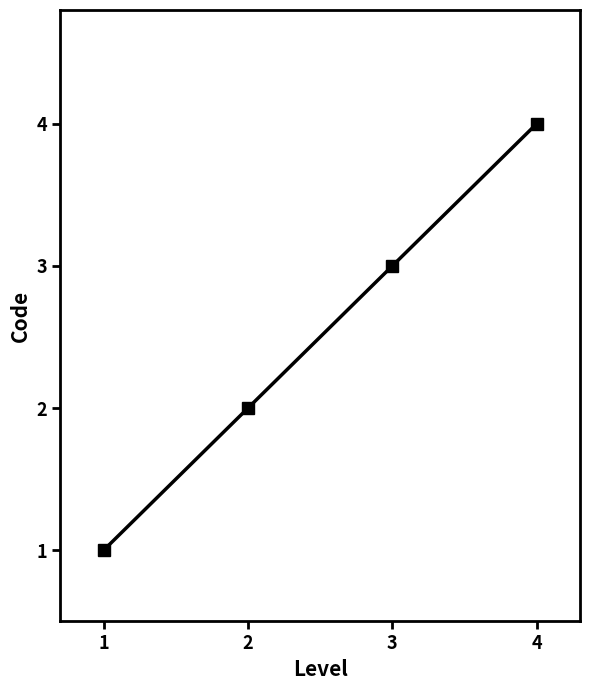

What is the ratio of the value at 4 to the value at 1?

4.0